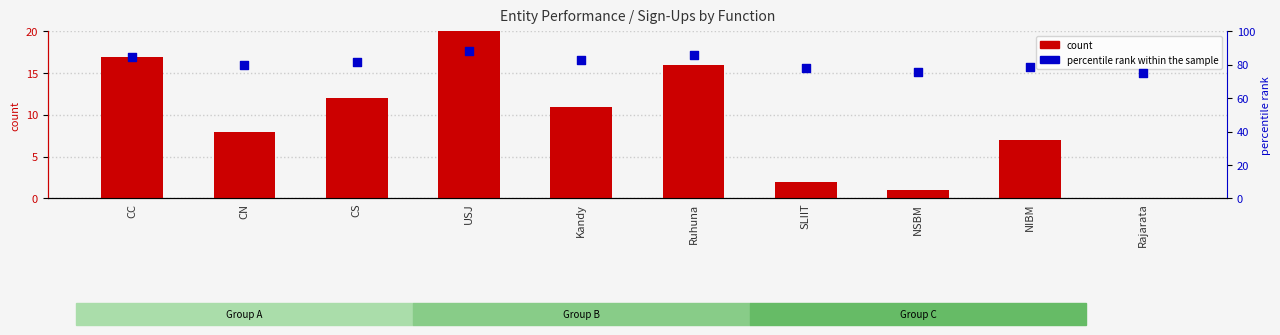

Which series has the largest Y range (max minus min)?

count